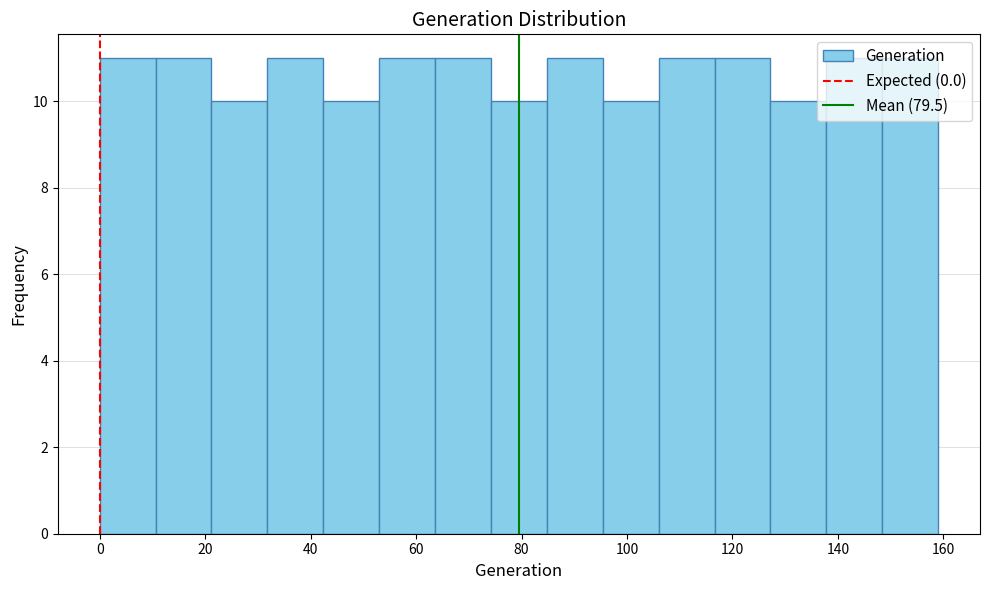

How tall is the bar that spans 137.8 to 148.4 on the x-axis? Neither the bar edges nor the heights are printed on the chart, so give them approximately, as read against the axes.

11